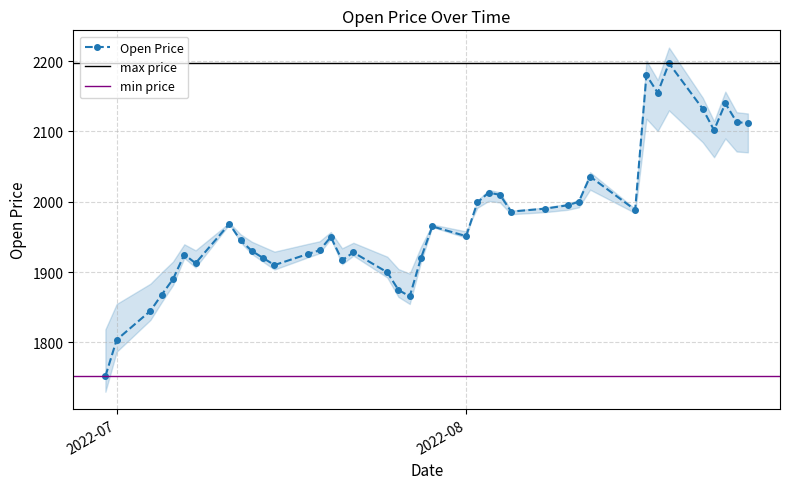

Is it true that the value at 2022-08-18 is 2155.1?

True